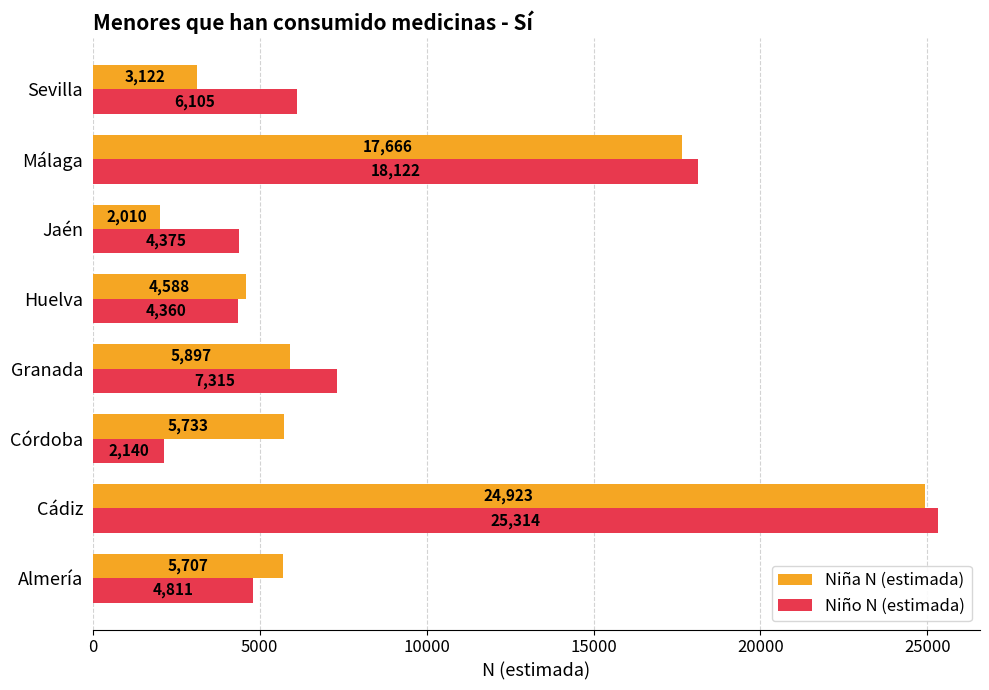

List the labels in order of Niña N (estimada) value, largest first.

Cádiz, Málaga, Granada, Córdoba, Almería, Huelva, Sevilla, Jaén